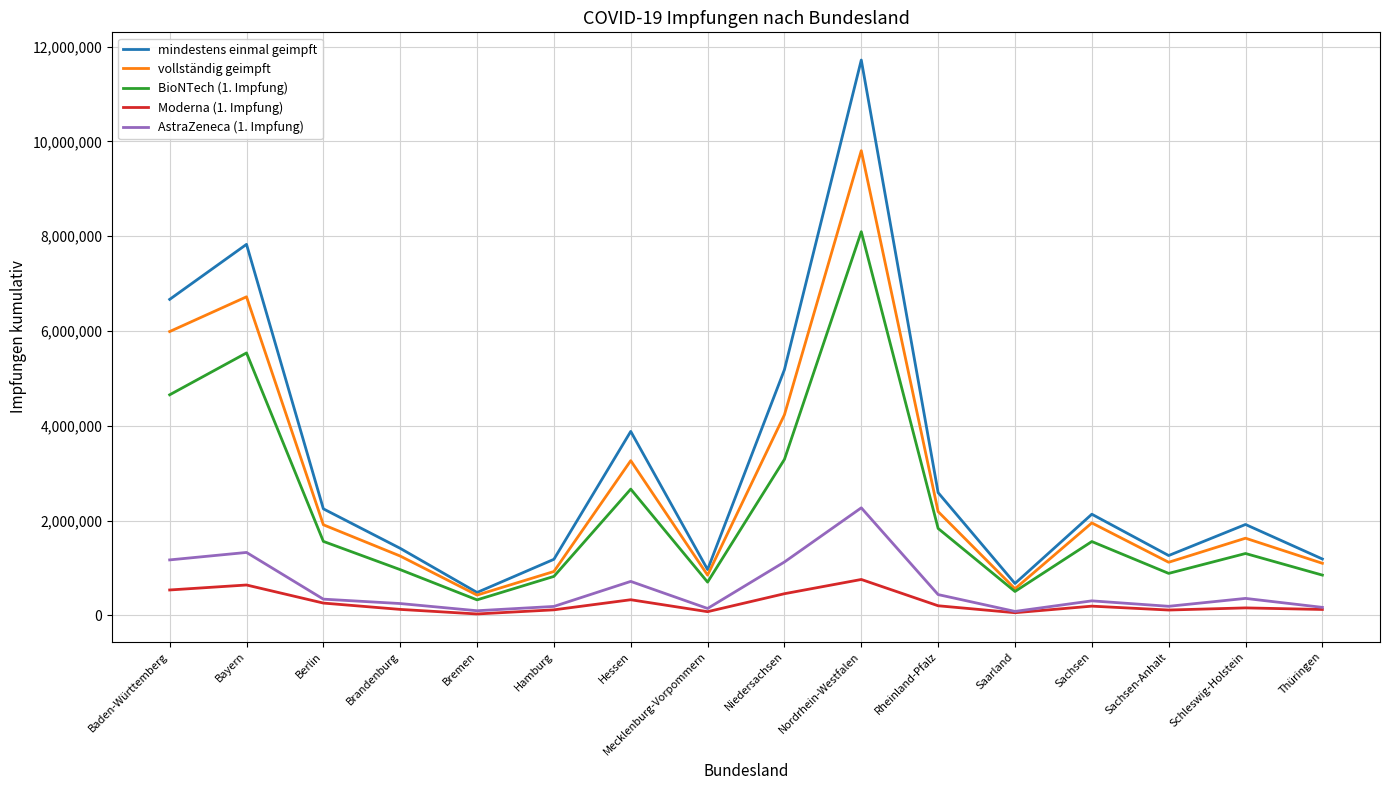

Is it true that Moderna (1. Impfung) equals 757003 at Nordrhein-Westfalen?

True